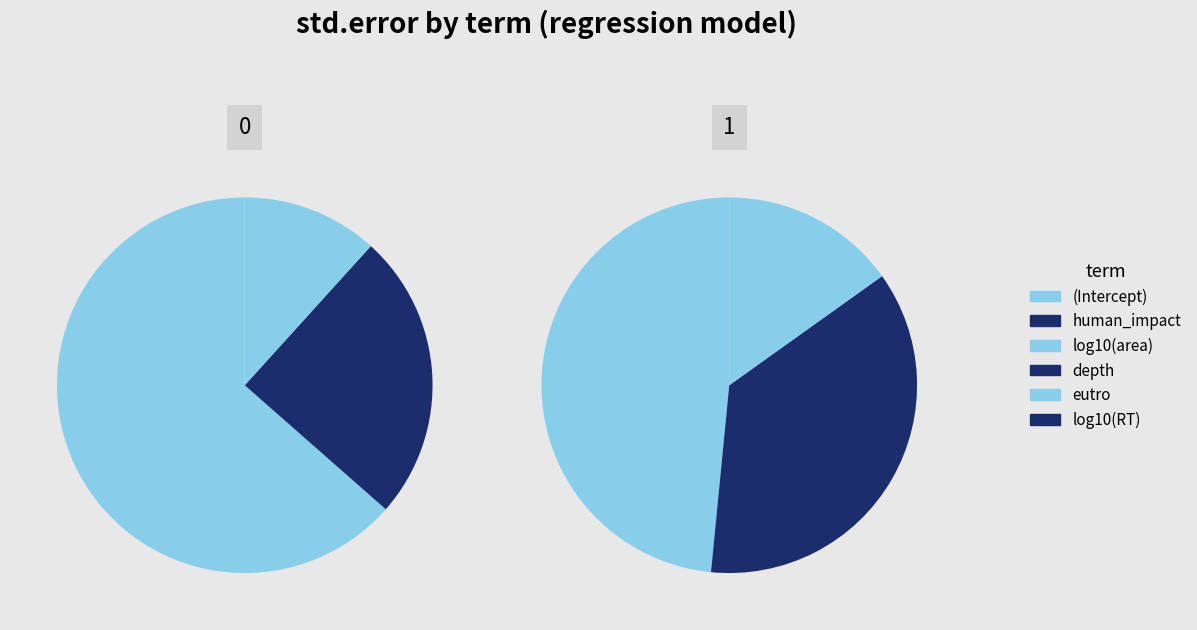

Which has a higher value, (Intercept) or eutro?

(Intercept)